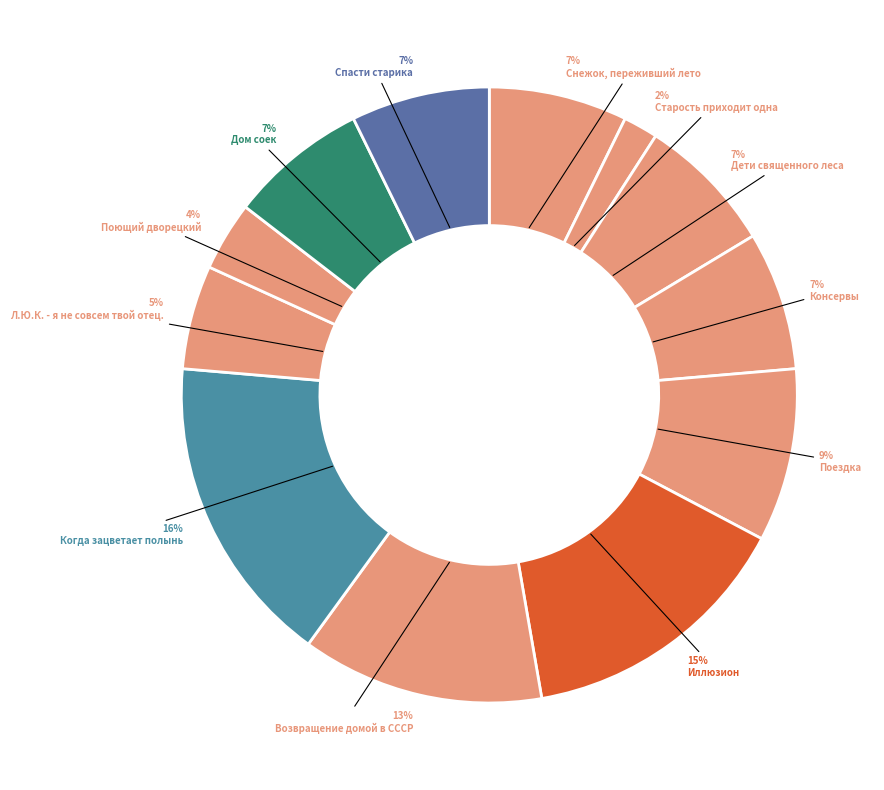

How many segments does this pie chart have?

12